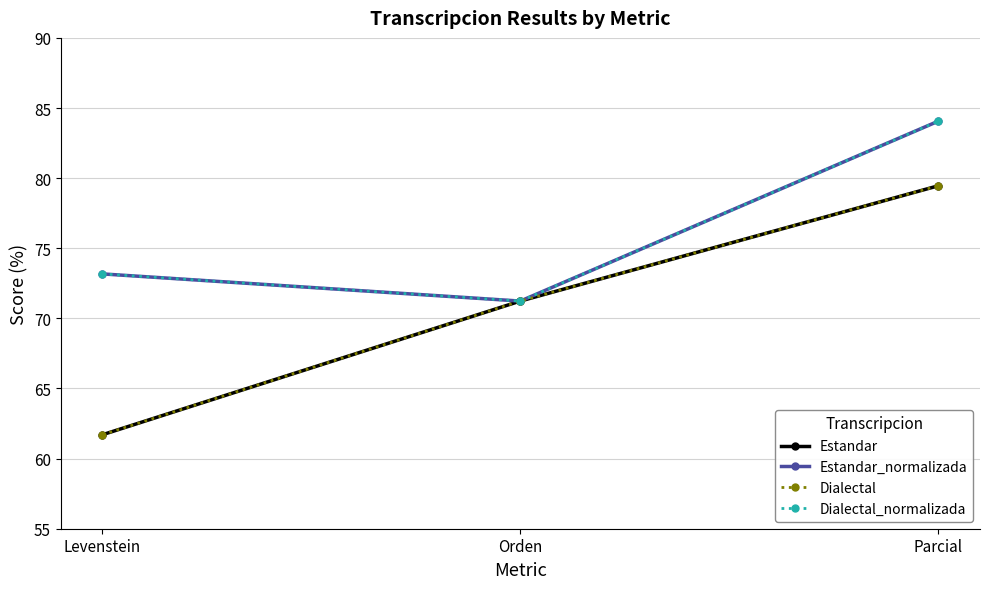

What is the label of the 1st point from the left?

Levenstein